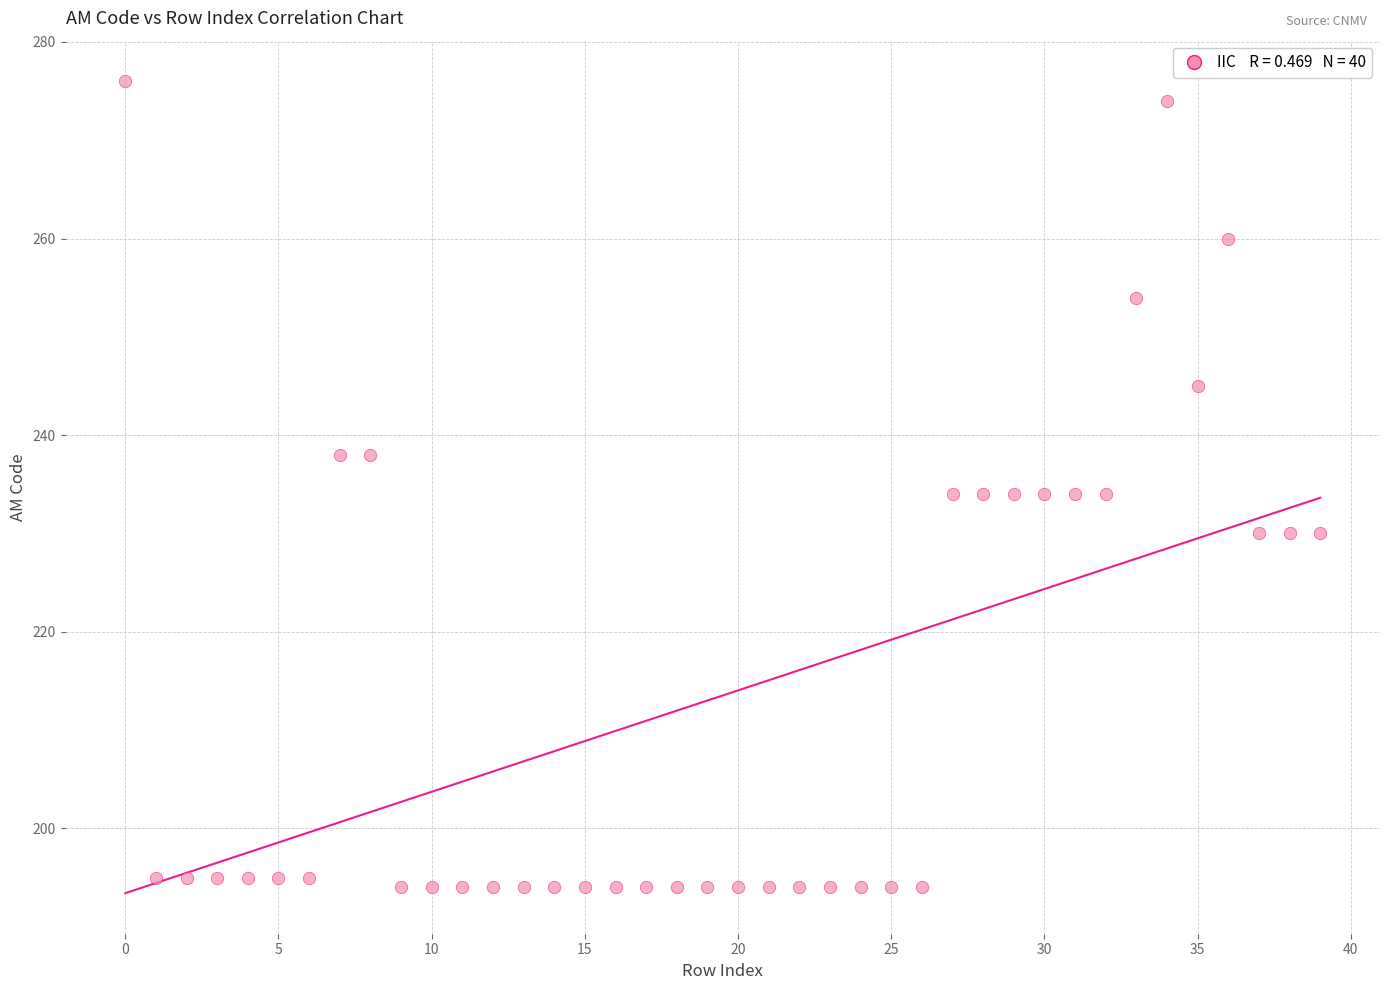

What is the range of Y values (max minus min)?

82